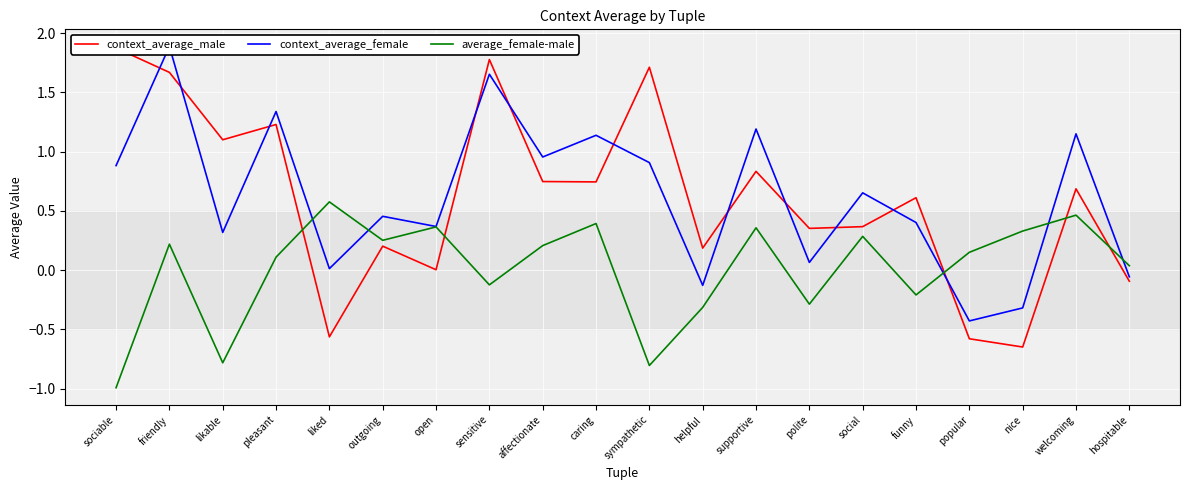

What is the label of the 1st point from the left?

sociable